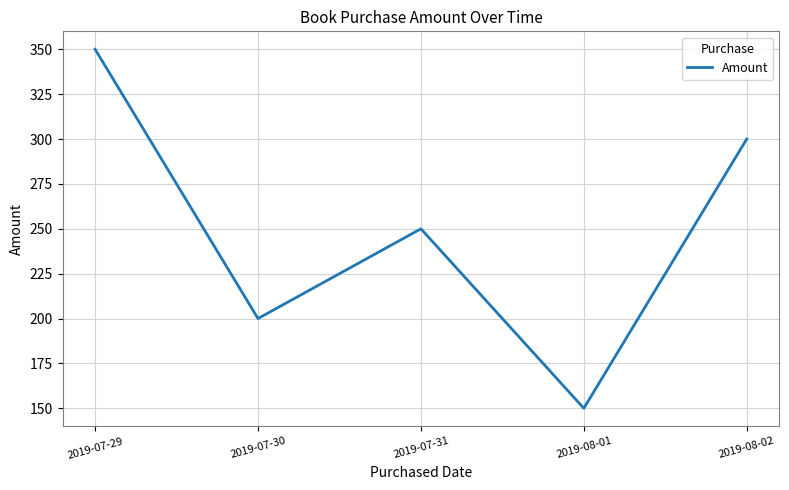

What is the sum of all values?

1250